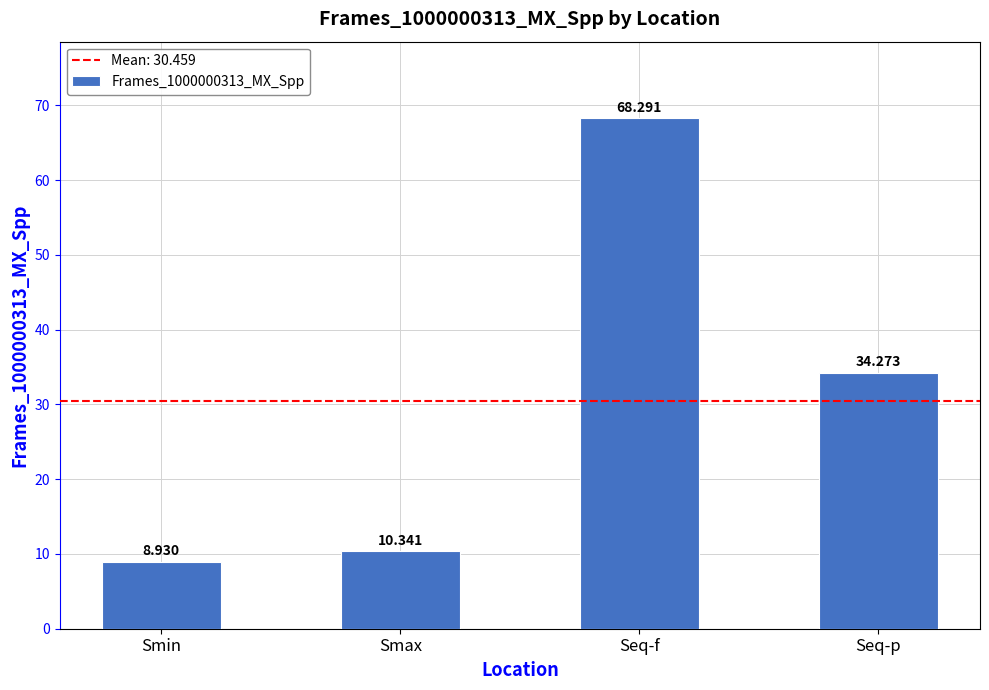

Are the bars grouped side by side (vs. stacked)?

No